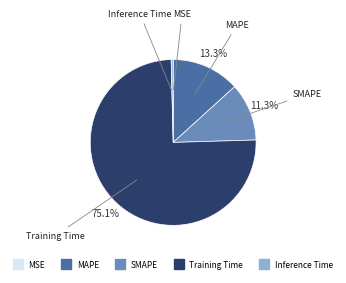

Approximately how many times larger is the value at MAPE compared to Training Time?

0.2